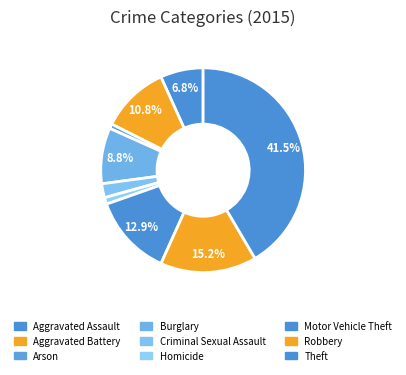

Count the number of slices in the pie.

9